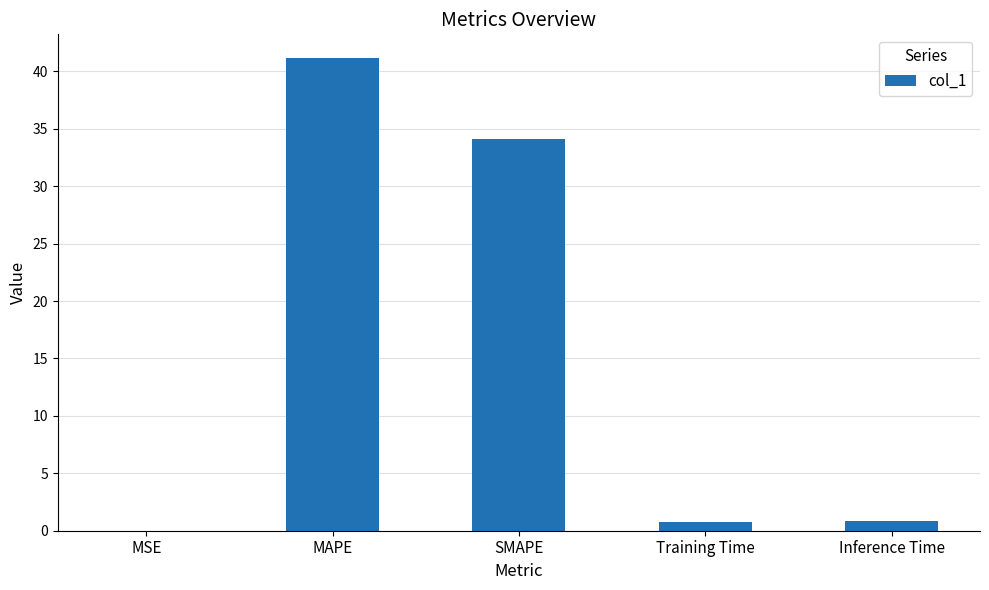

What is the sum of all values?

76.9